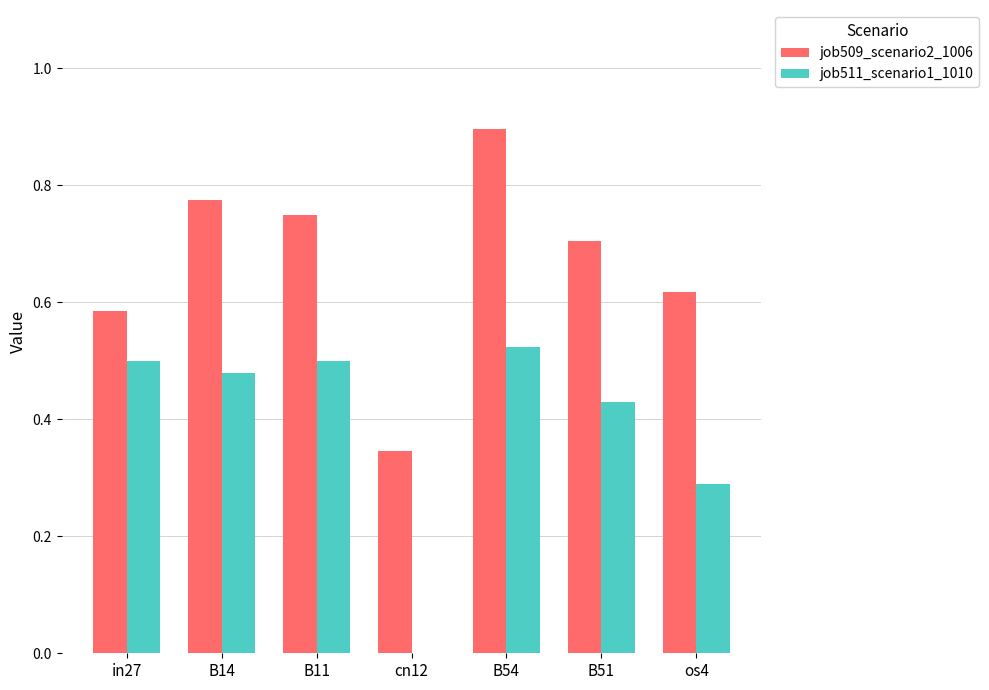

Count the number of data series in this chart.

2